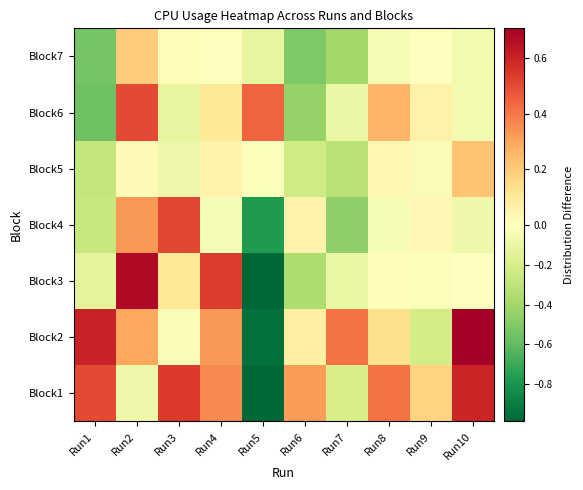

Which series has the largest range (max minus min)?

Block3